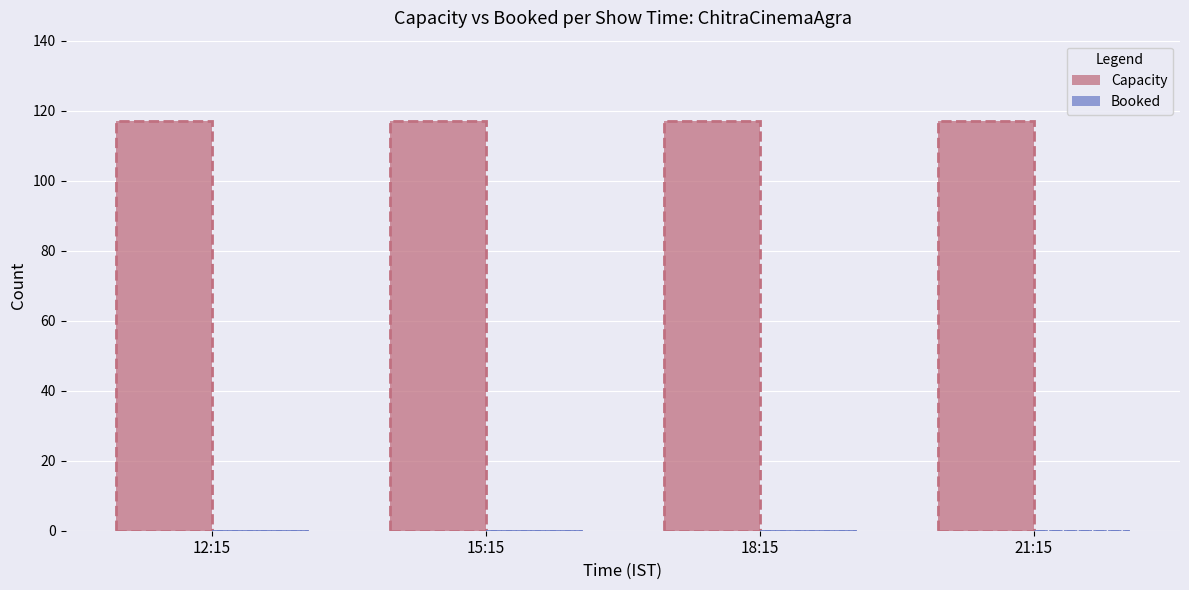

True or false: Capacity has a value of 117 at 18:15.

True